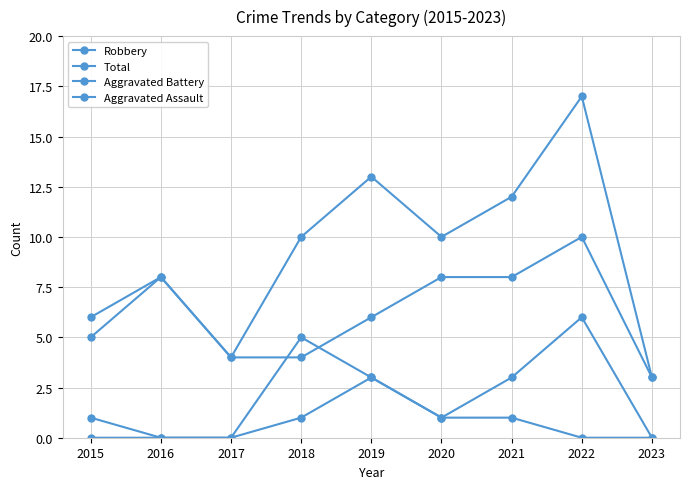

What is the sum of the Robbery values at 2016 and 2020?

16